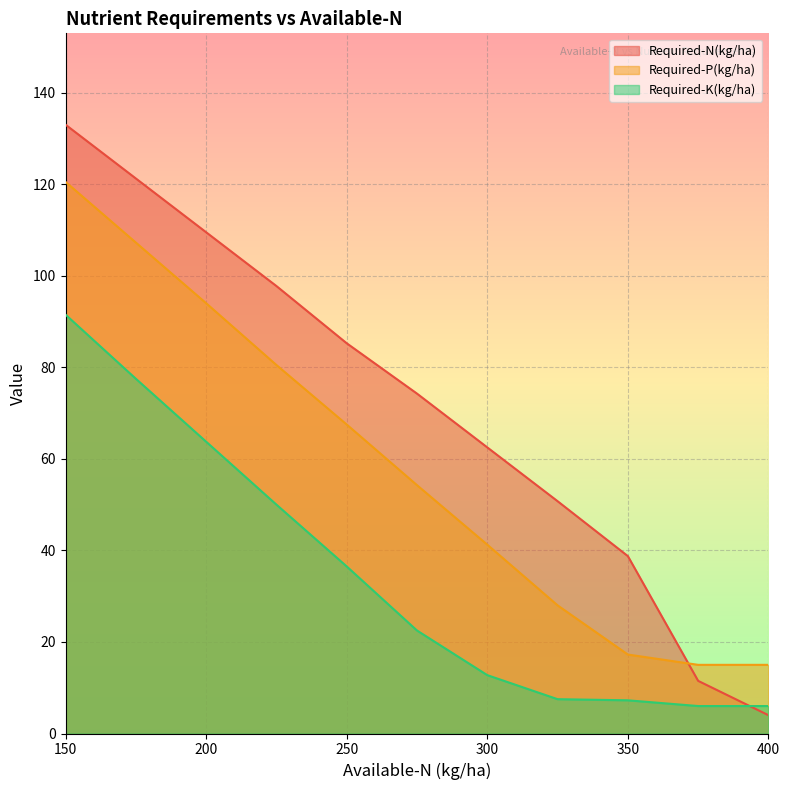

Which label corresponds to the largest value in the chart?

150